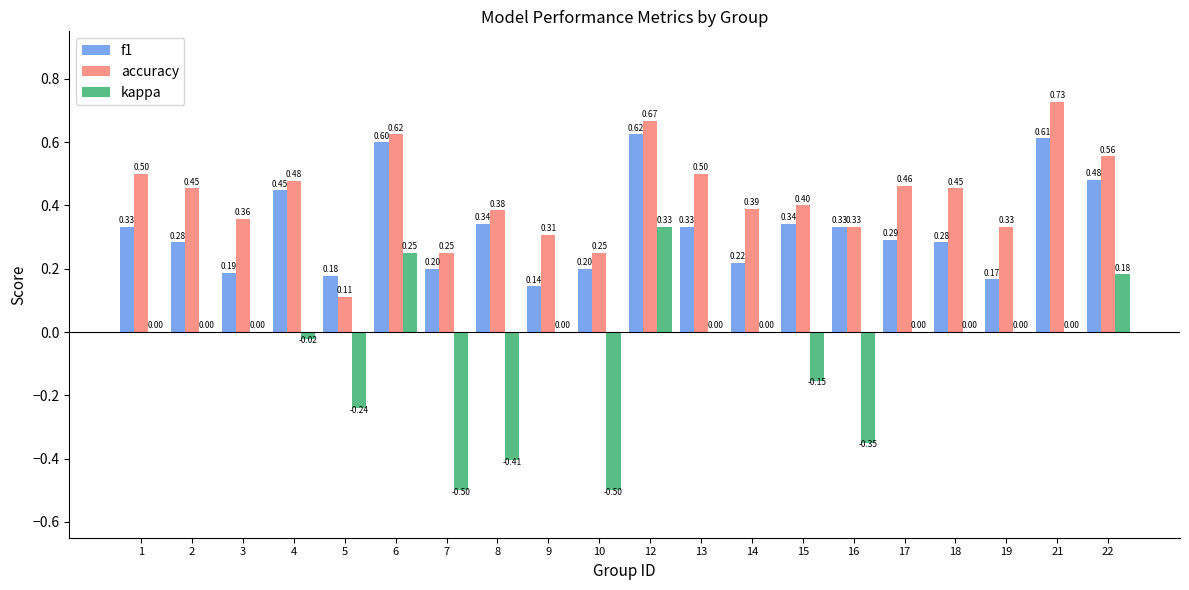

Which series changed the most between 7 and 18?

kappa